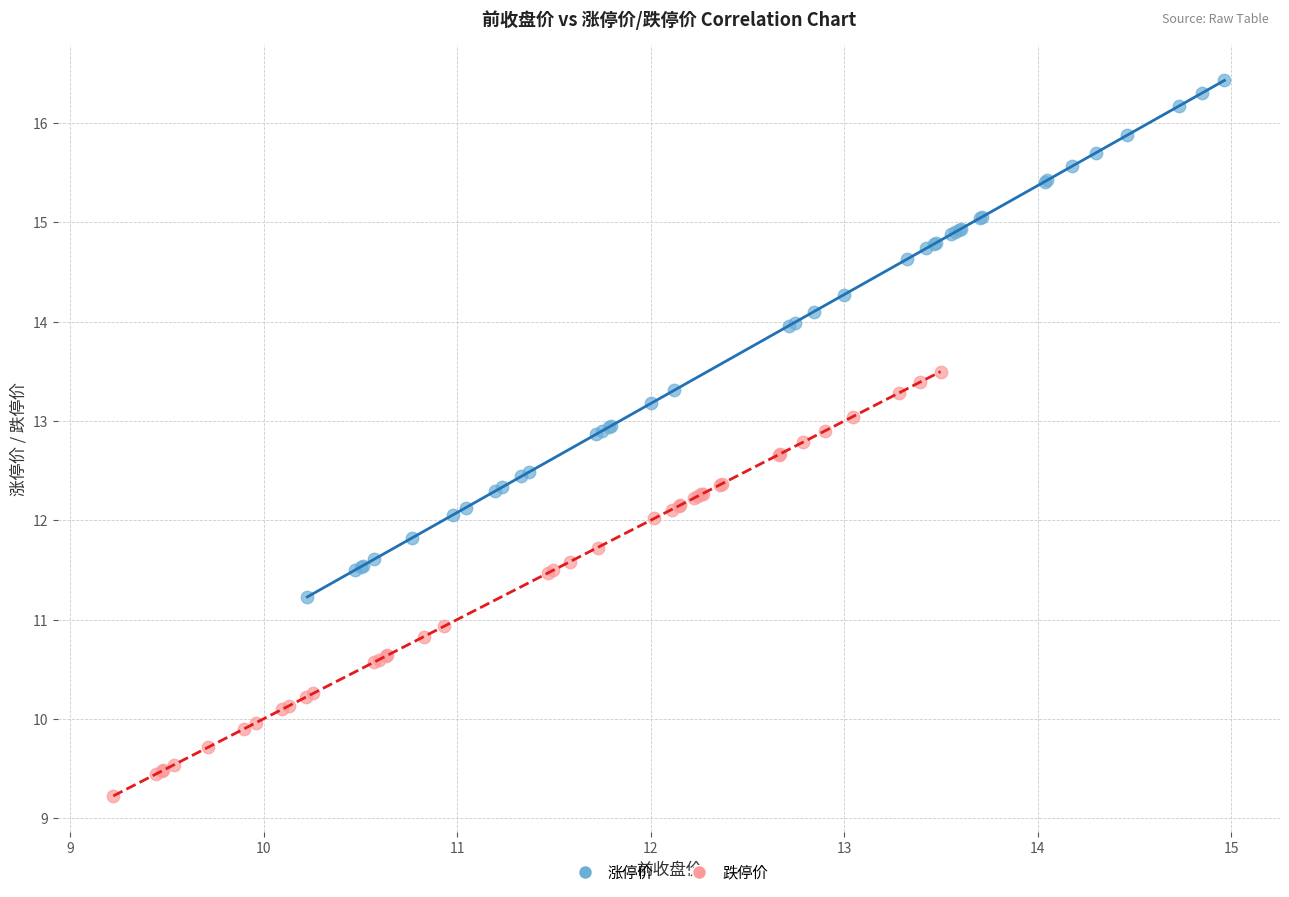

Which series contains the lowest Y value?

跌停价